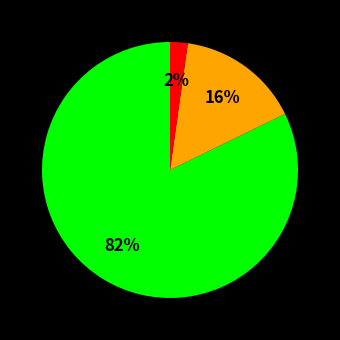

Does any single category account for the majority?

Yes